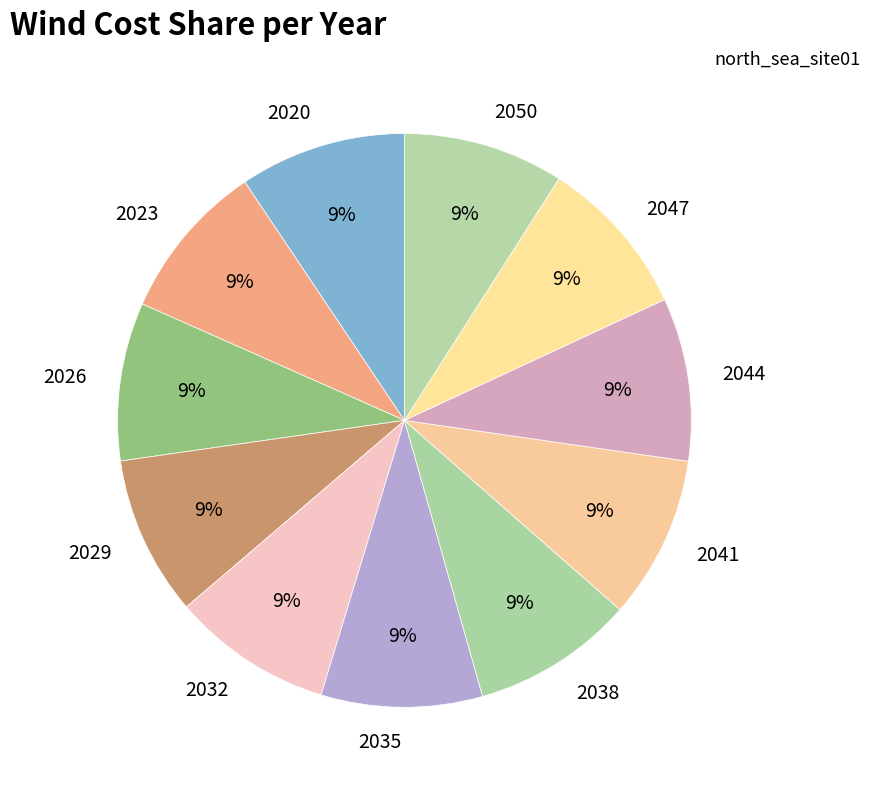

How many segments does this pie chart have?

11